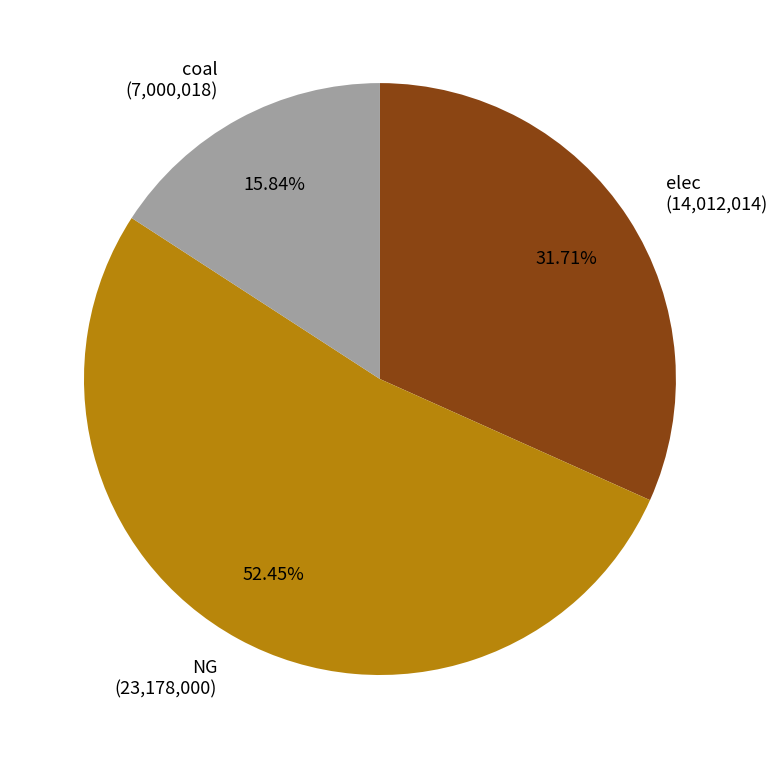

Which slice represents more than half of the pie?

NG